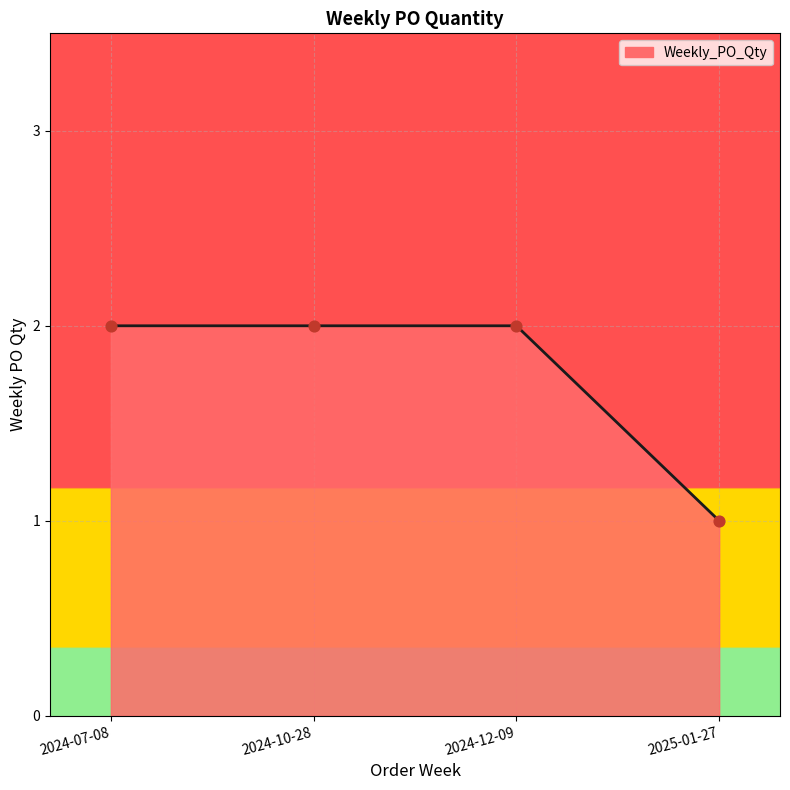

What is the ratio of the value at 2024-12-09 to the value at 2024-10-28?

1.0